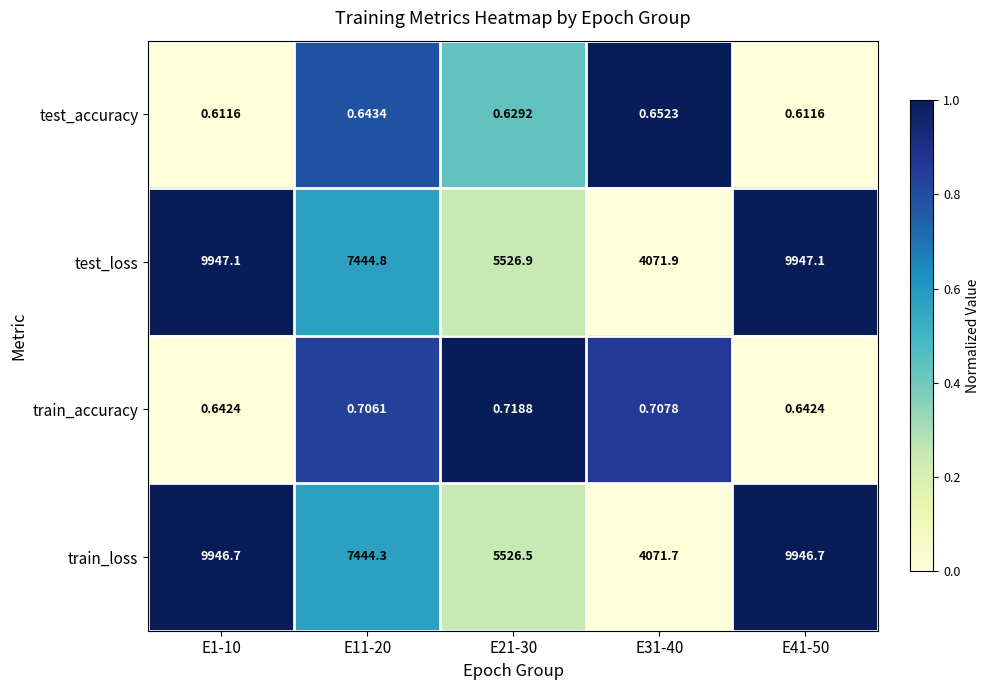

Is the value of test_loss at E11-20 greater than the value of train_accuracy at E11-20?

Yes